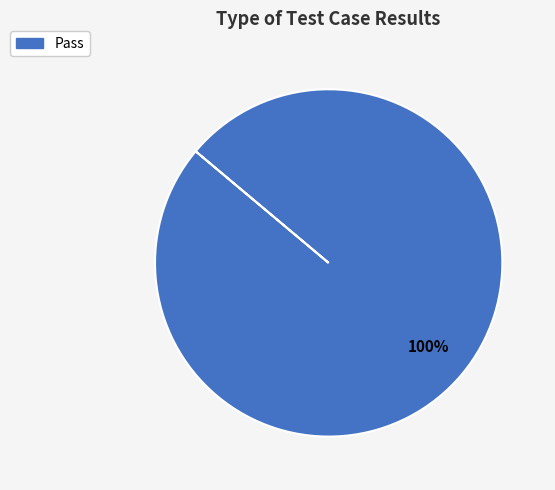

Does any single category account for the majority?

Yes